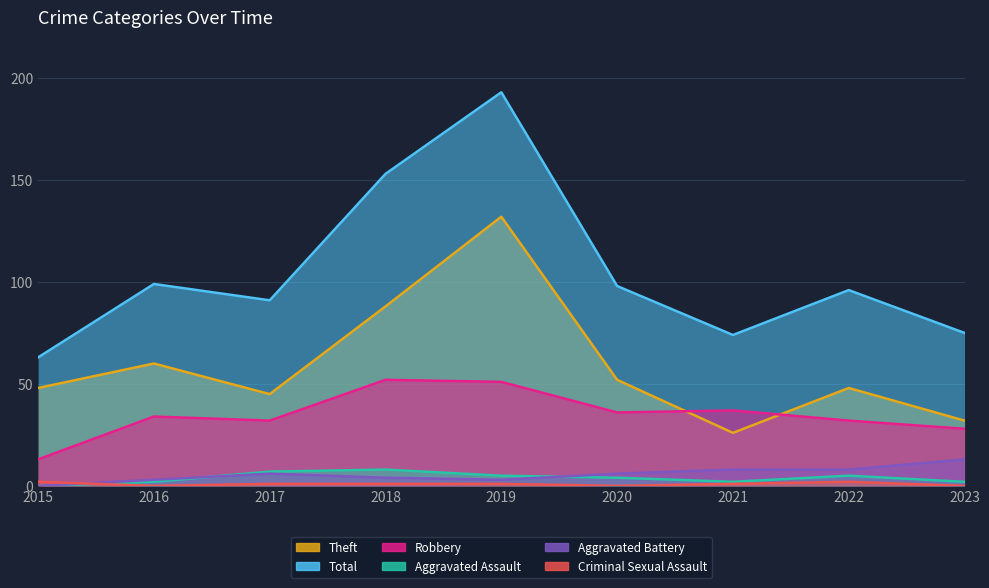

What is the difference between the maximum and minimum values in the Aggravated Battery series?

13